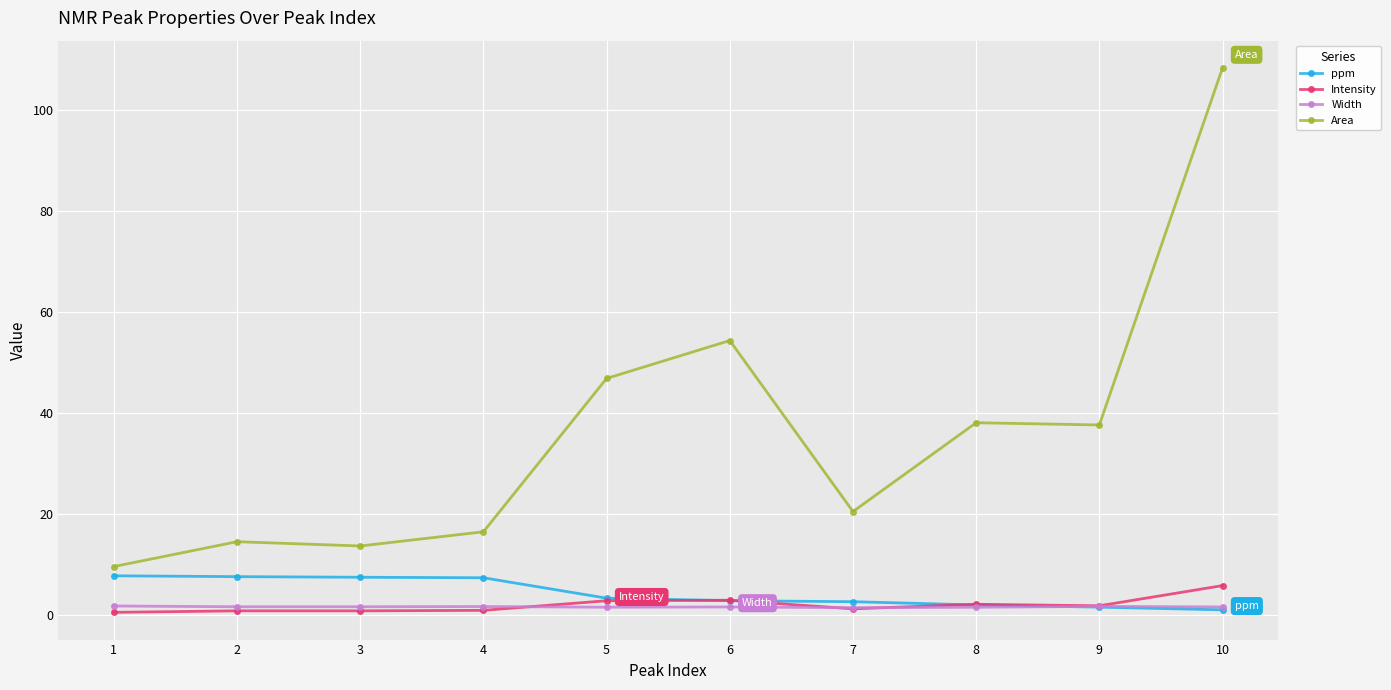

How many data points does each series have?

10